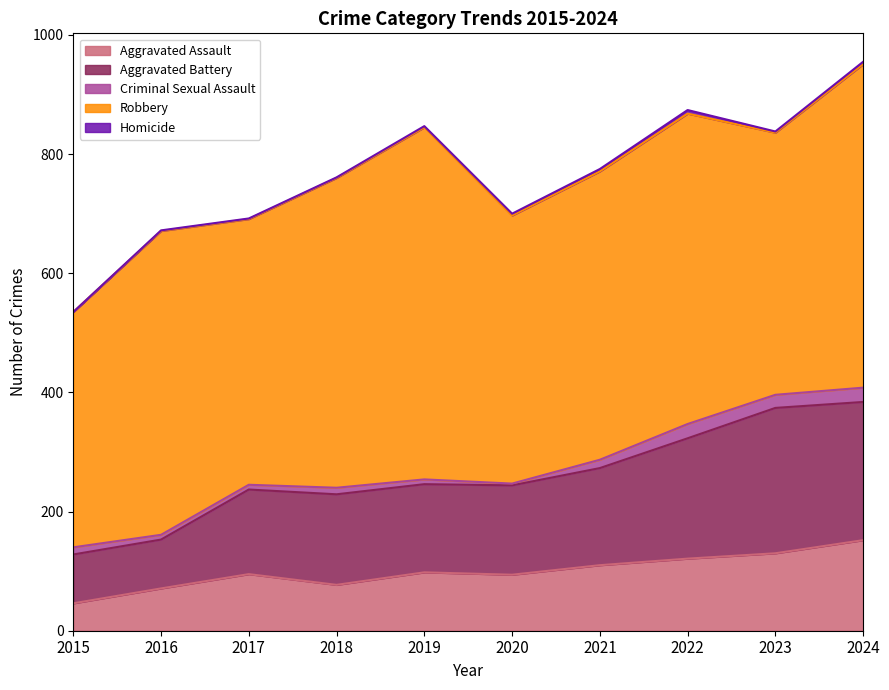

What is the sum of all Robbery values?

4900